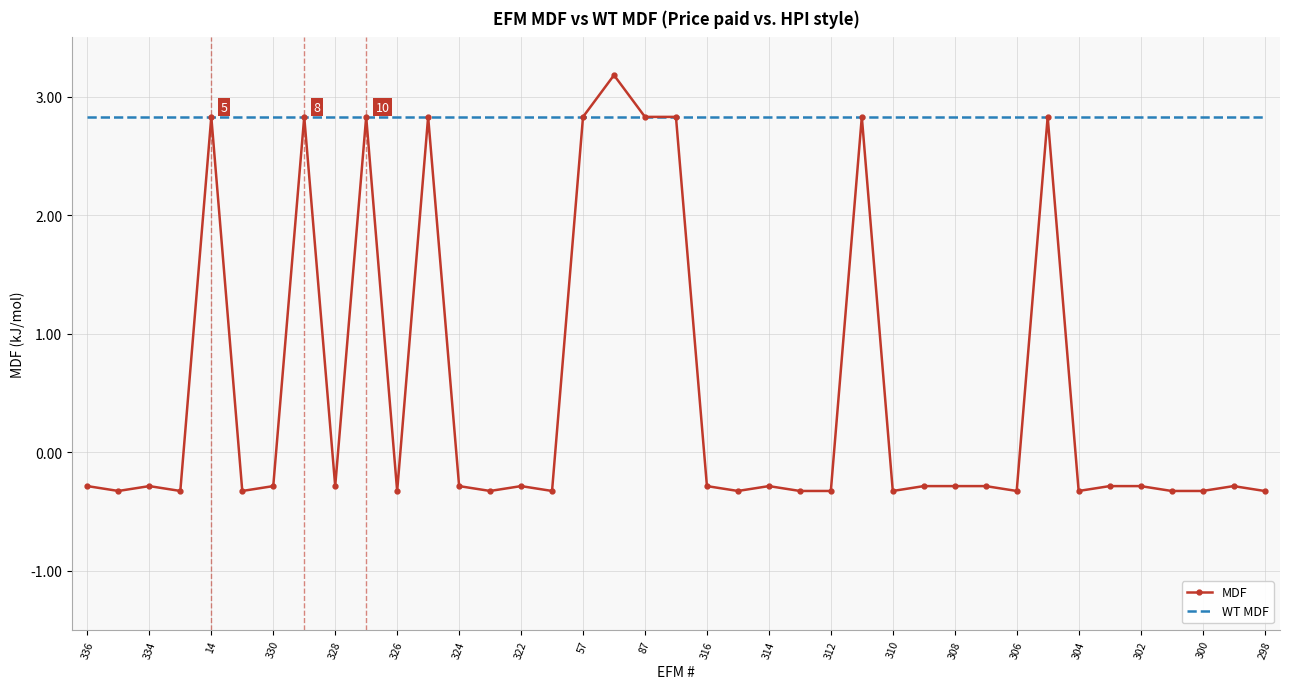

What is the maximum value for WT MDF?

2.8